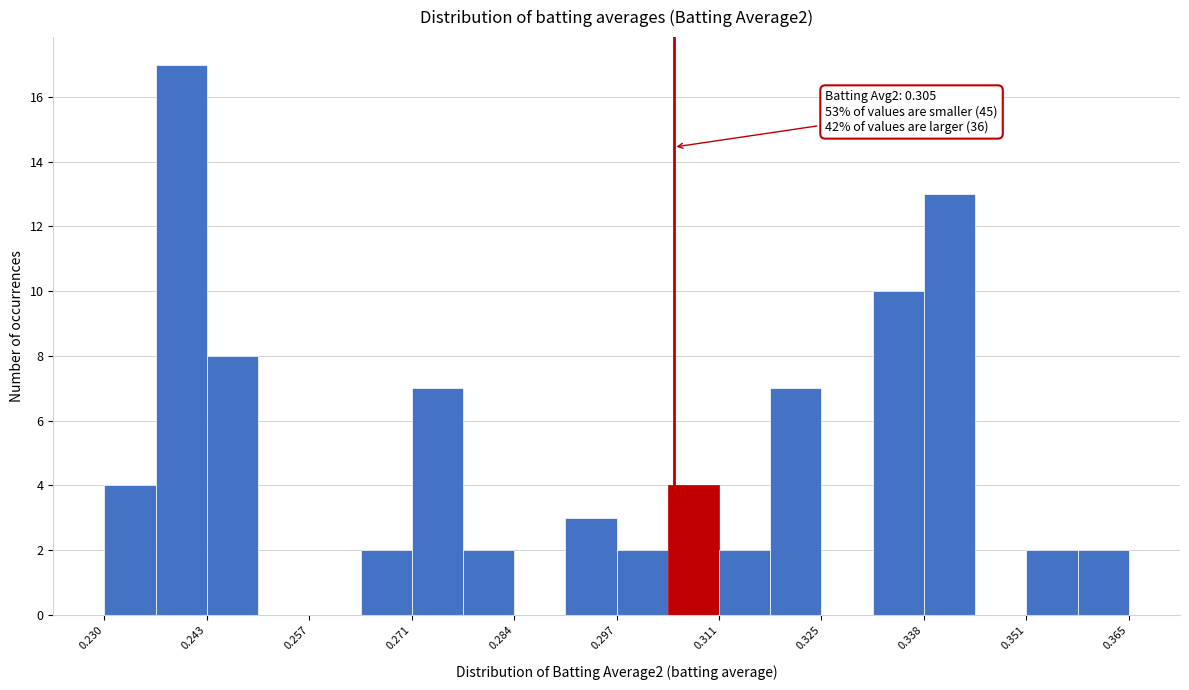

Around what value on the x-axis is the tallest bar? Give the approximate position of its centre, as read against the axis.

0.240